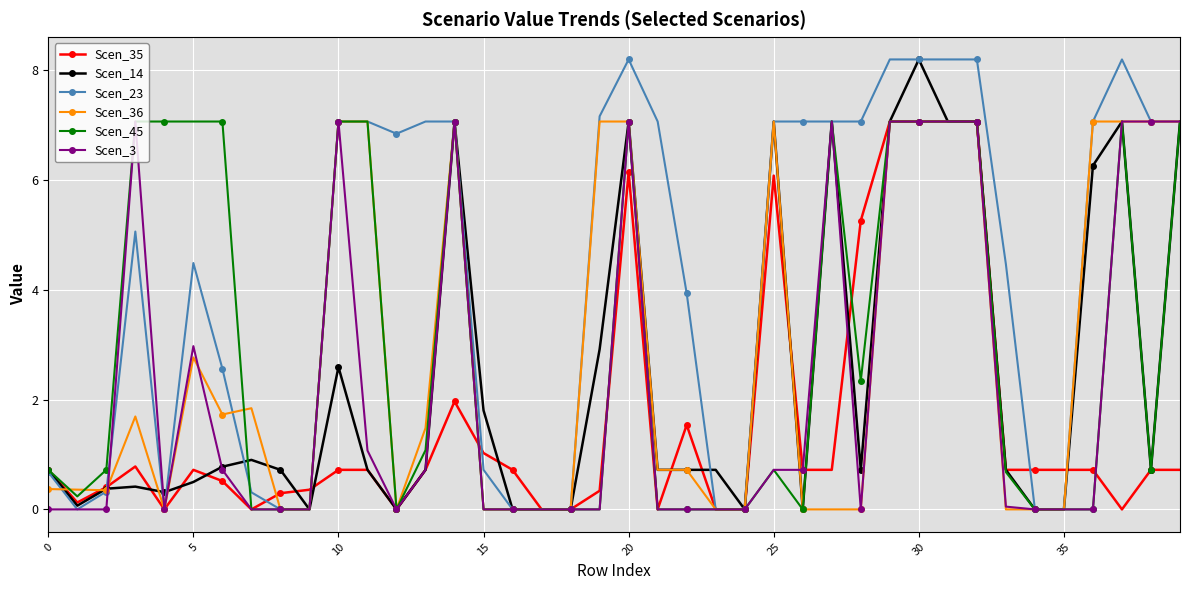

True or false: Scen_45 has more than 2 points higher than both neighbors.

True